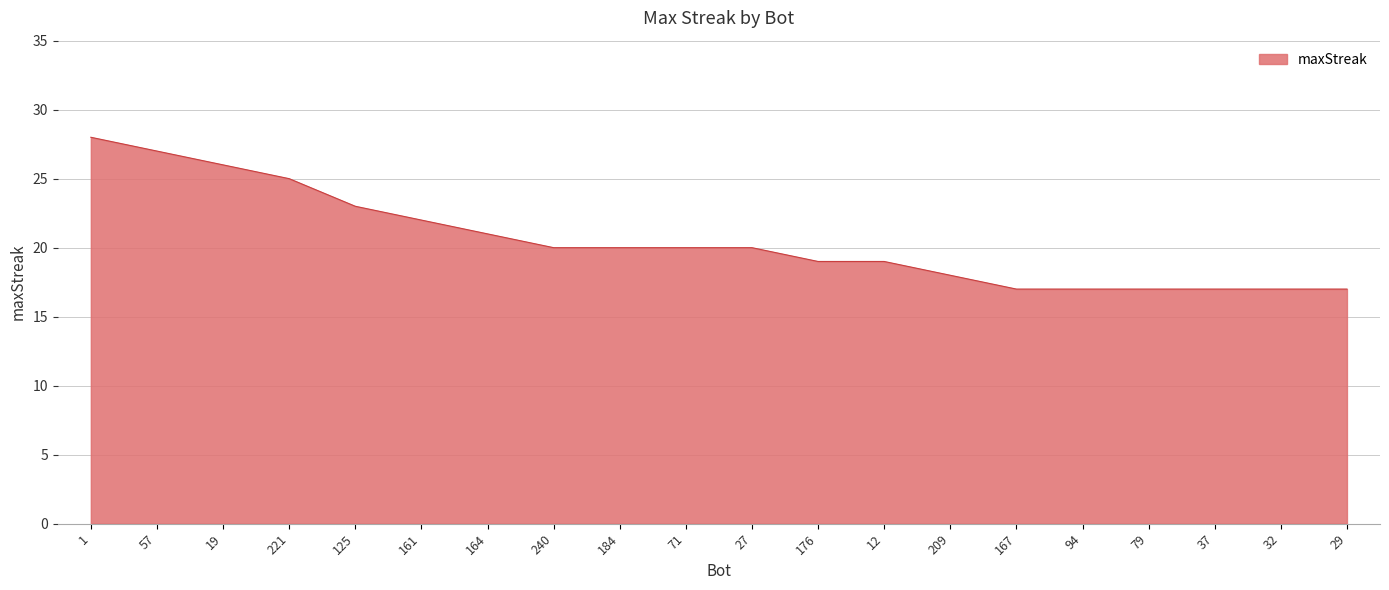

What is the approximate value at 27, to the nearest 5?

20